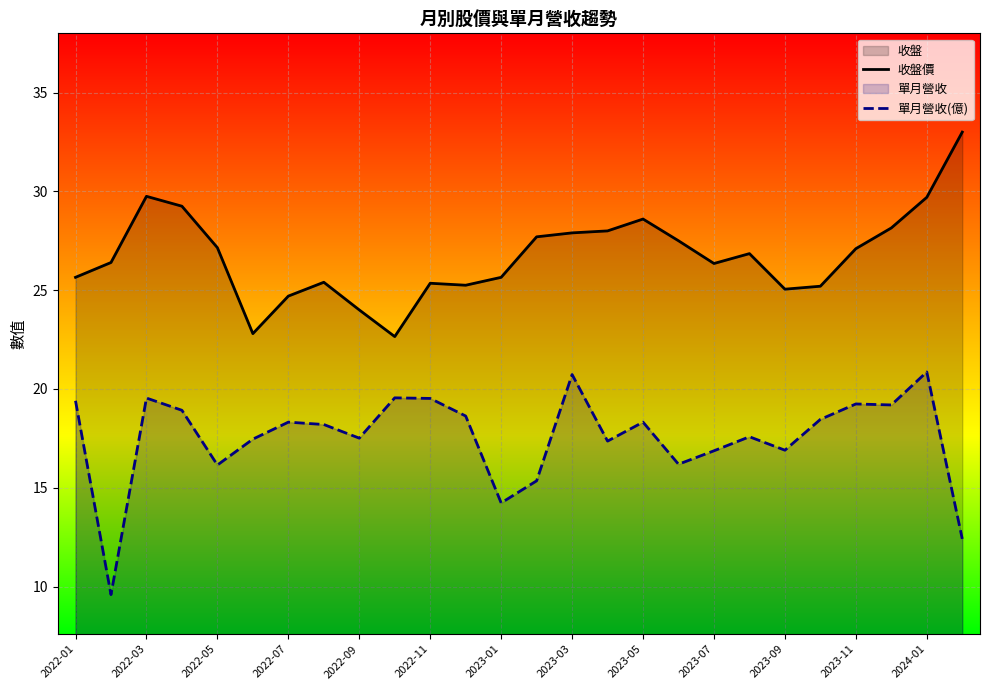

Is it true that 單月營收(億) equals 4.3 at 2022-01?

False